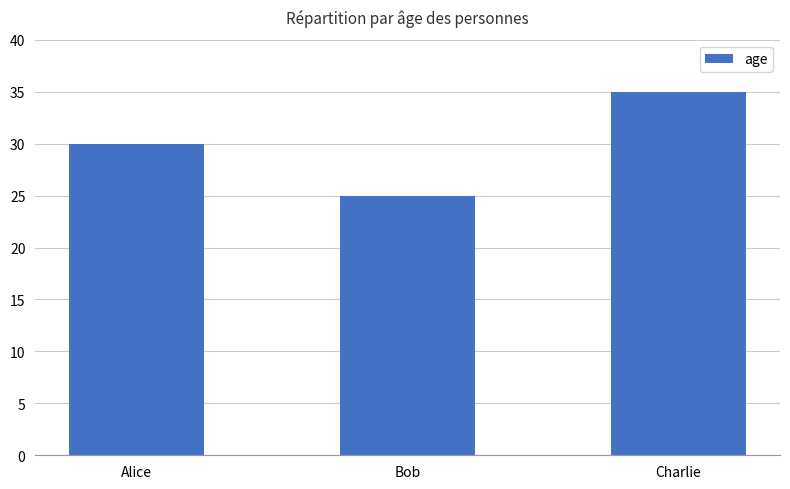

How many values are between 25 and 35?

3